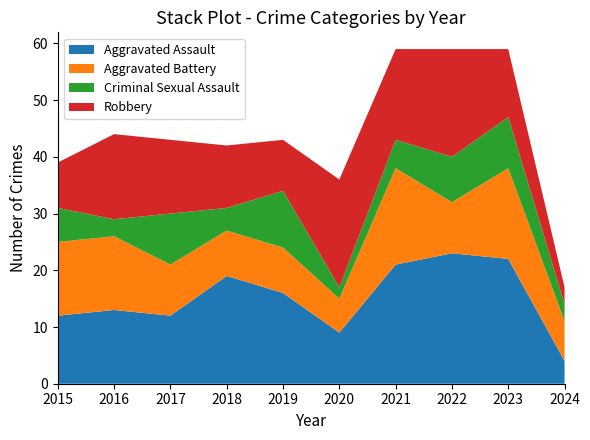

Reading left to right, transcribe all the data shown in this chart.

Aggravated Assault: 2015=12	2016=13	2017=12	2018=19	2019=16	2020=9	2021=21	2022=23	2023=22	2024=4
Aggravated Battery: 2015=13	2016=13	2017=9	2018=8	2019=8	2020=6	2021=17	2022=9	2023=16	2024=7
Criminal Sexual Assault: 2015=6	2016=3	2017=9	2018=4	2019=10	2020=2	2021=5	2022=8	2023=9	2024=3
Robbery: 2015=8	2016=15	2017=13	2018=11	2019=9	2020=19	2021=16	2022=19	2023=12	2024=3